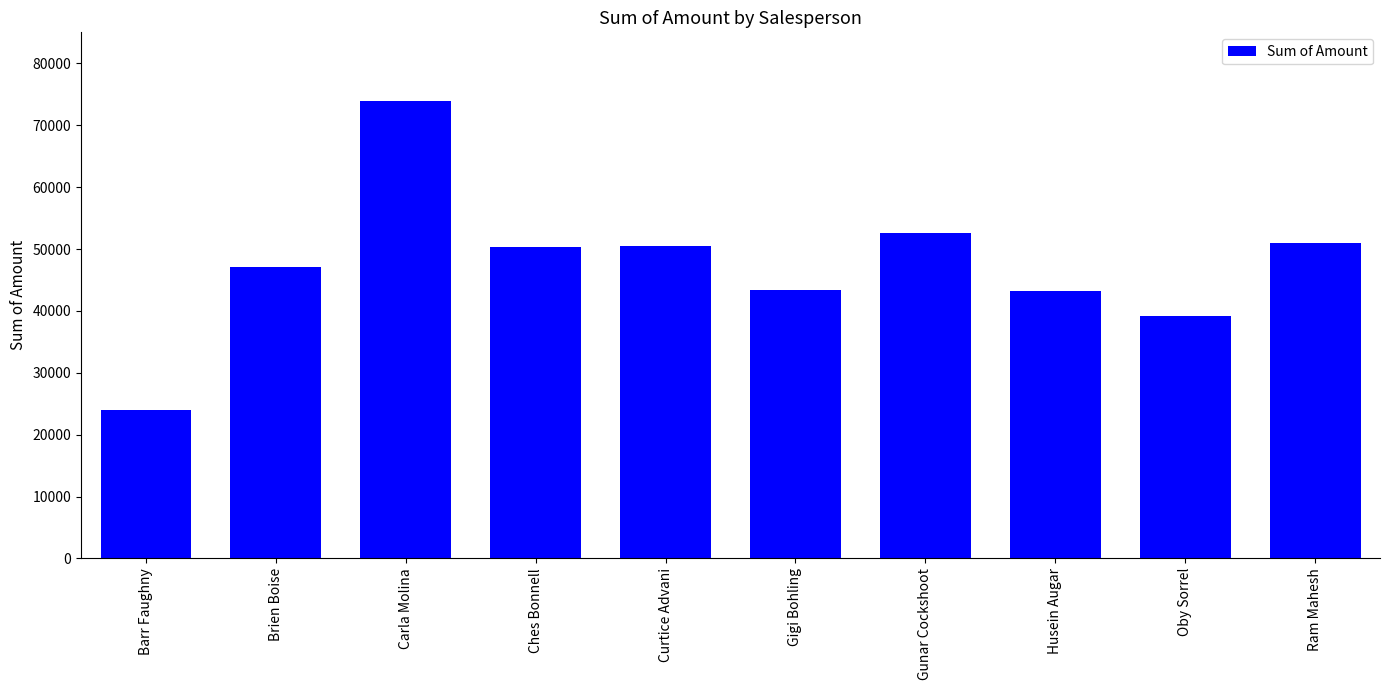

What is the label of the 9th bar from the left?

Oby Sorrel